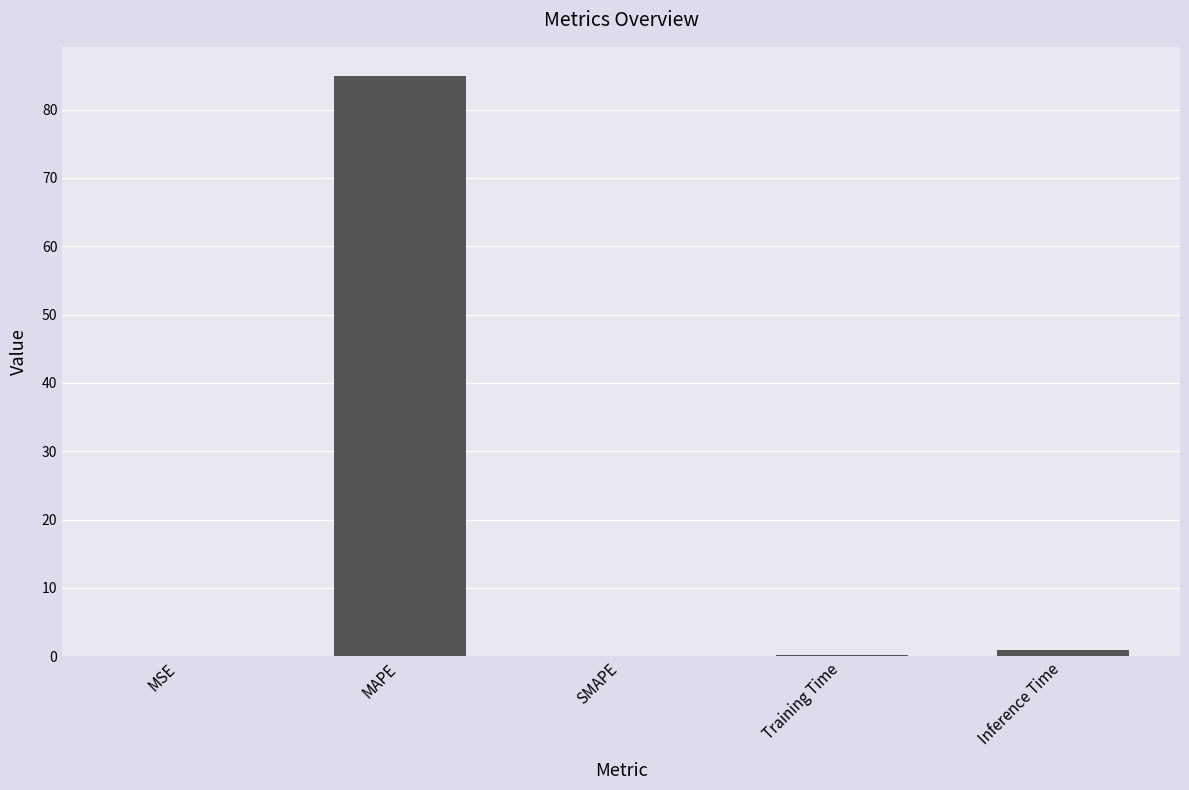

Is it true that the value at MSE is 0.0?

True